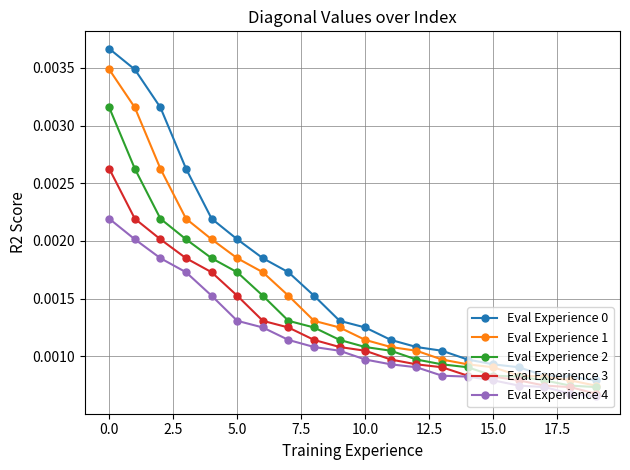

At how many categories does at least one series exceed 0?

20